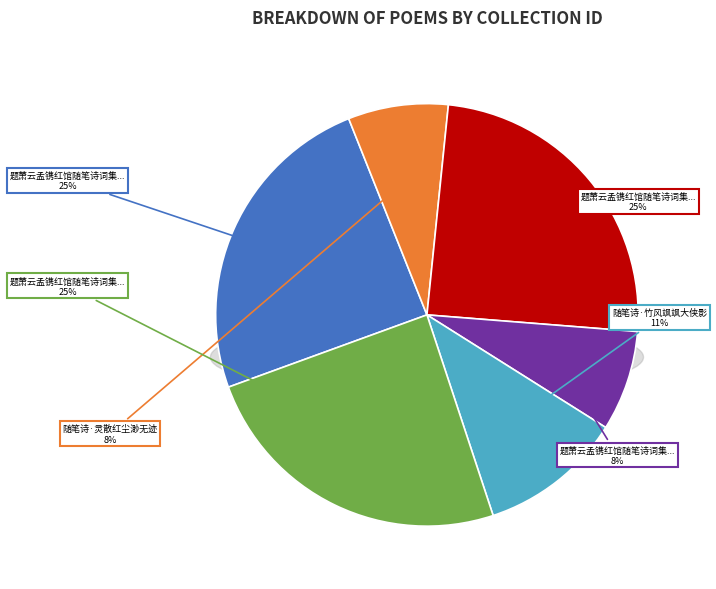

What percentage is the 题萧云孟镌红馆随笔诗词集后二首 slice, to the nearest percent?

25%